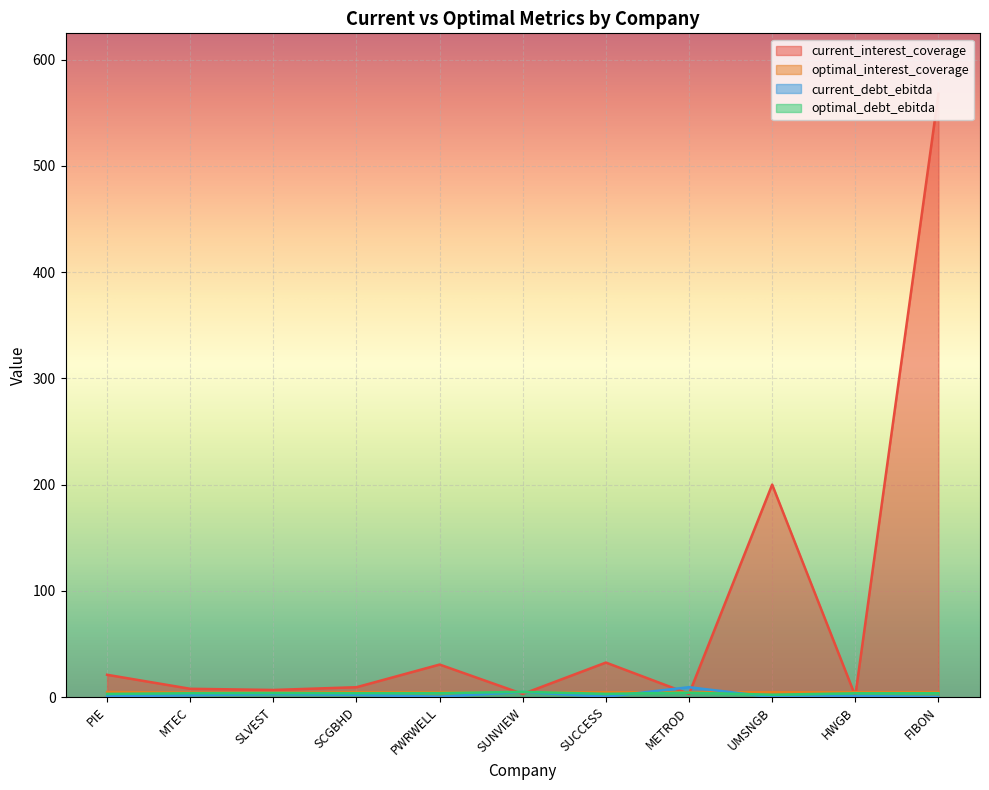

Which label corresponds to the largest value in the chart?

FIBON